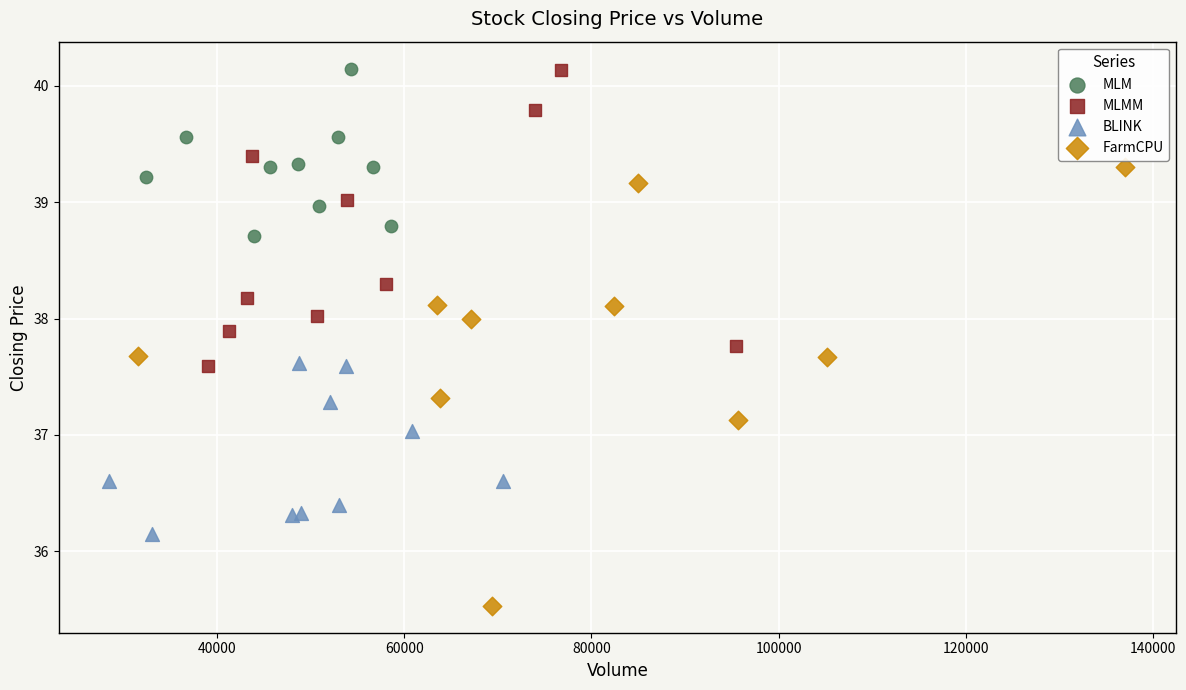

Which series has the widest spread of Y values?

FarmCPU